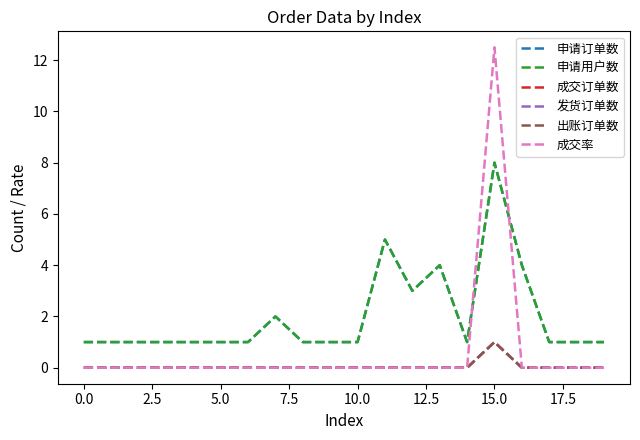

Is this an area chart (filled region under the line)?

No